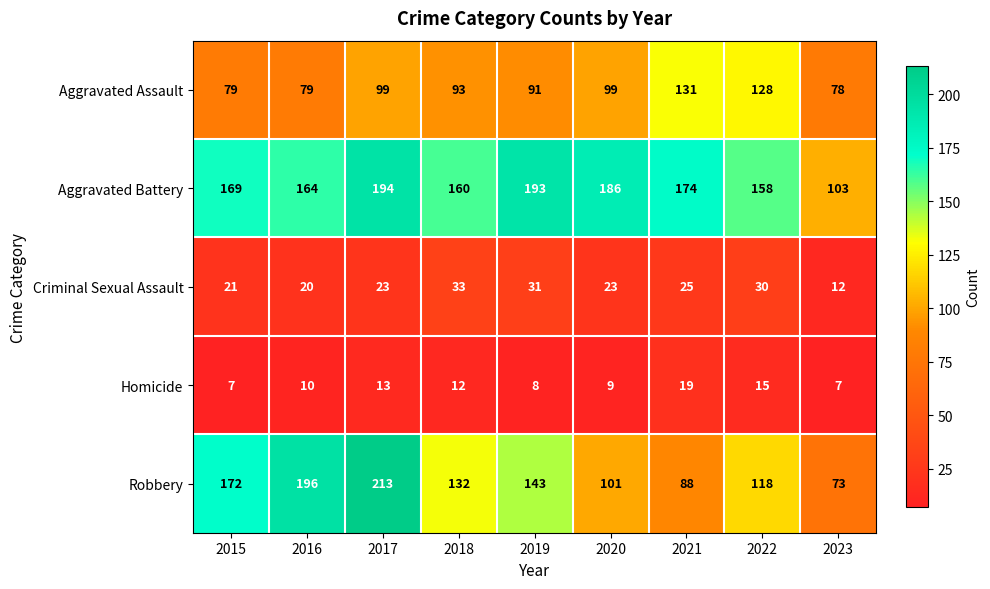

How many categories are shown in the chart?

9